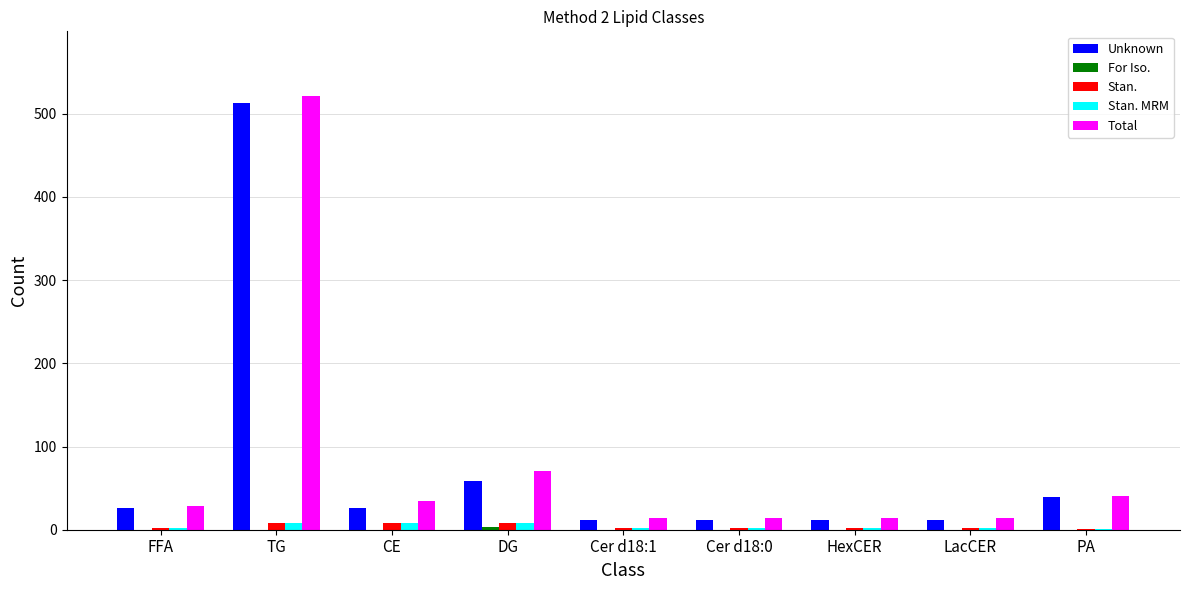

Which series changed the most between FFA and TG?

Total